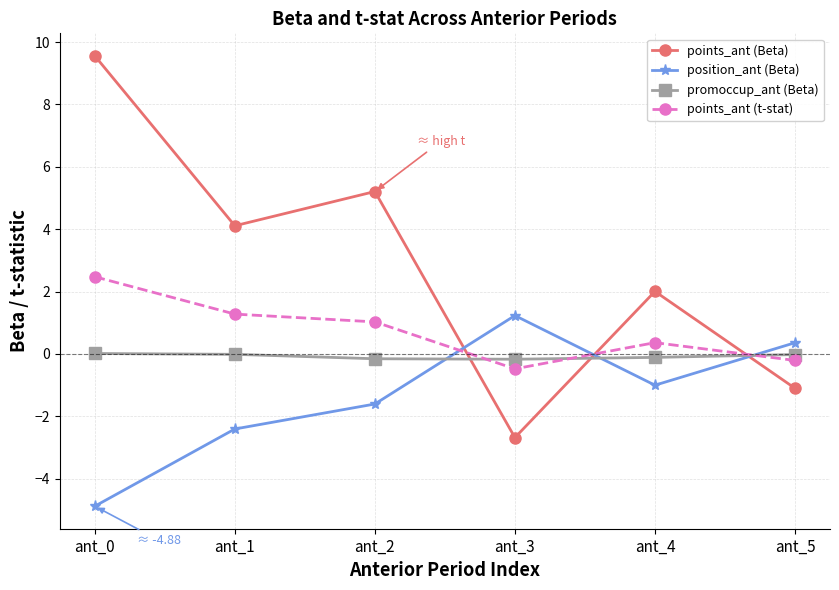

Between which two adjacent categories do promoccup_ant (Beta) and position_ant (Beta) first intersect?

ant_2 and ant_3